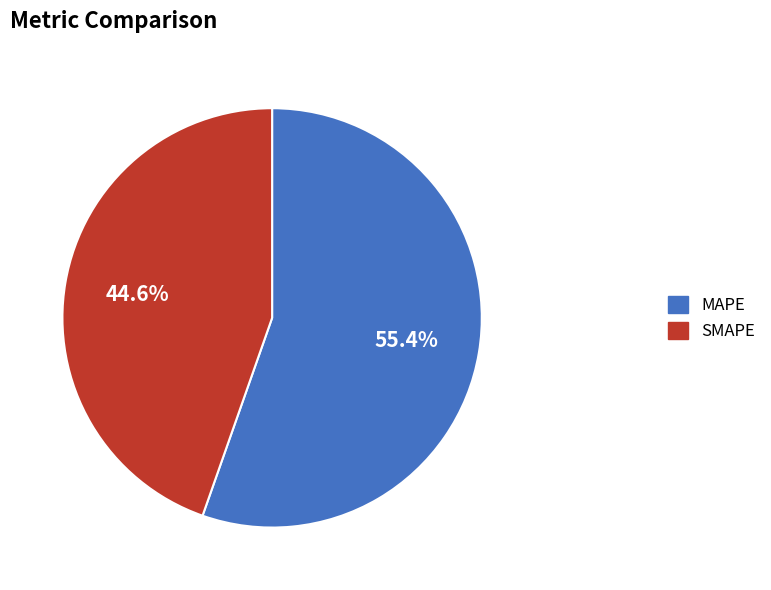

How much of the chart is everything except SMAPE?

55.4%